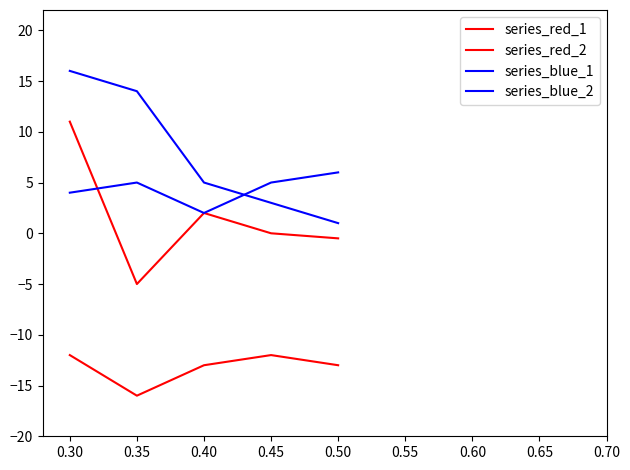

Is this an area chart (filled region under the line)?

No